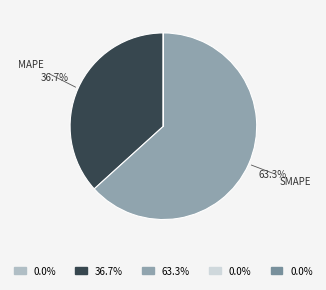

Which category has the biggest portion of the pie?

SMAPE